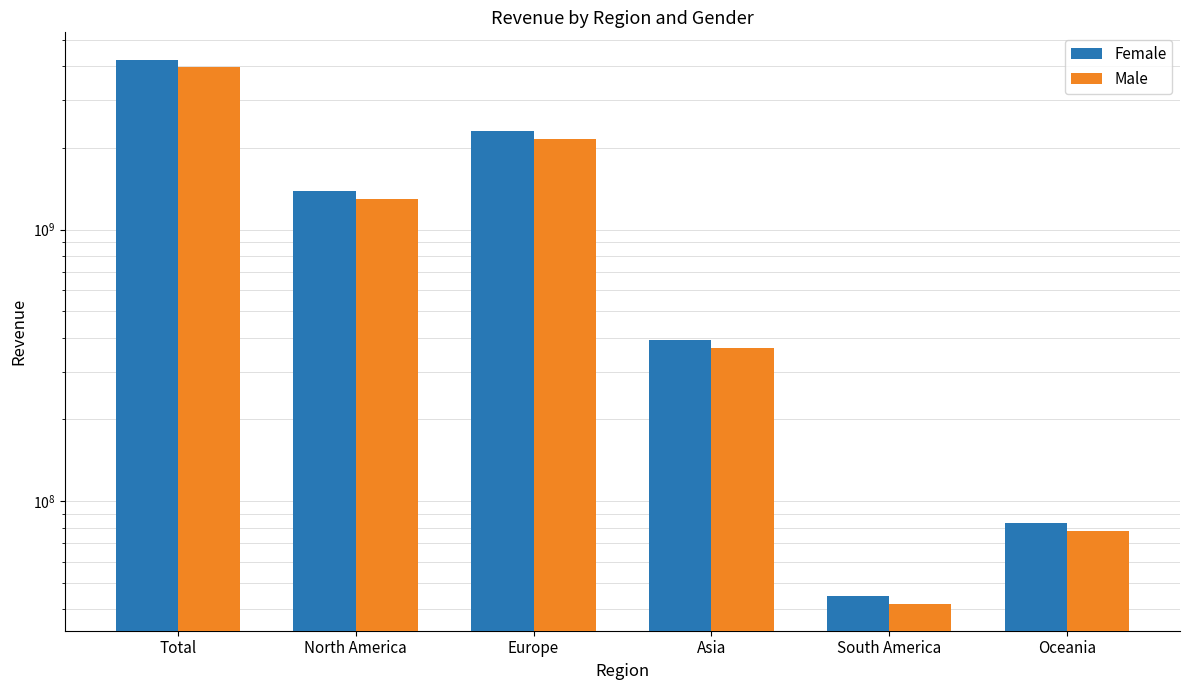

What is the difference between the highest and lowest values at Oceania?

5280006.5